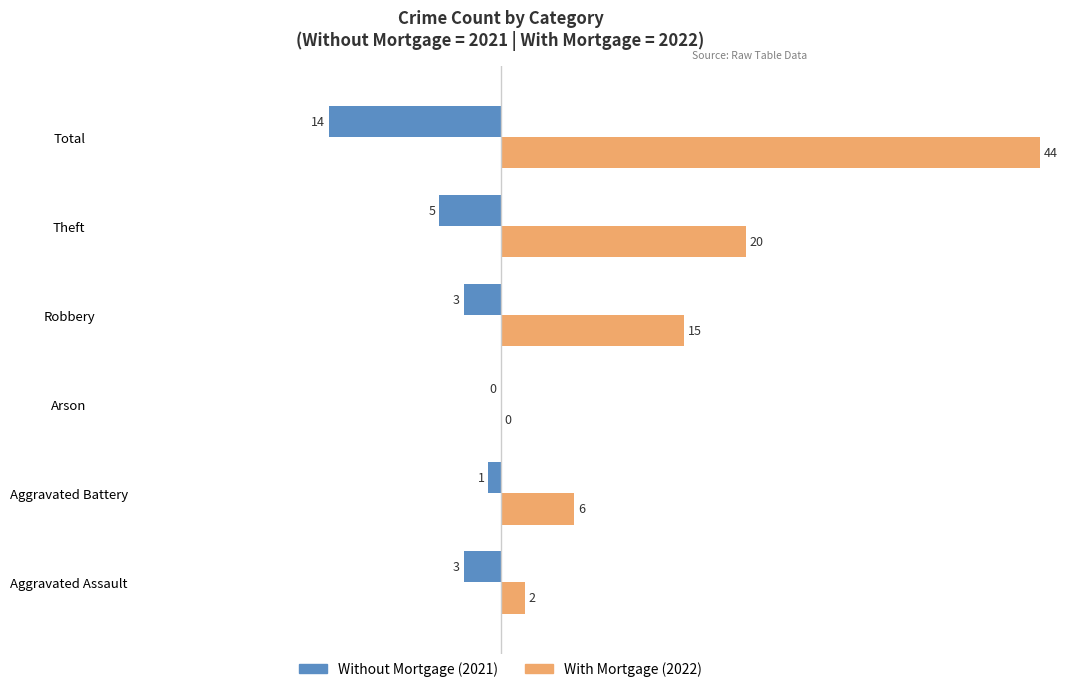

How many groups of bars are there?

6